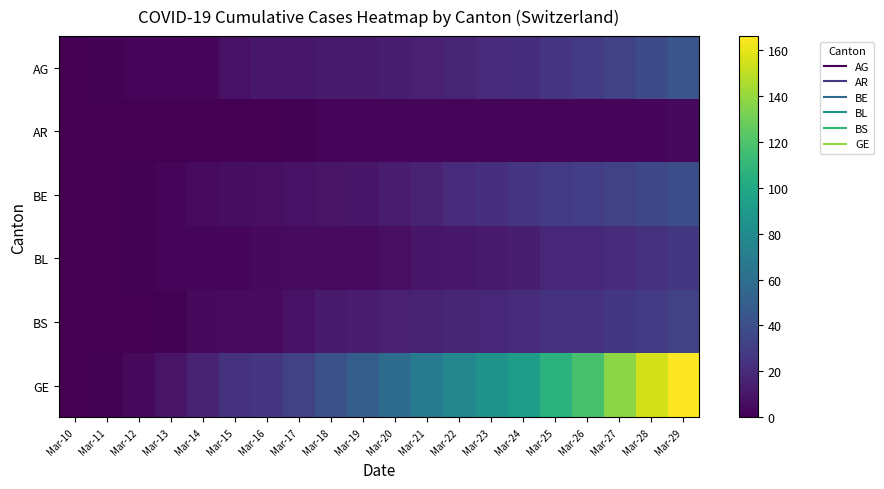

List the series in order of their peak value, highest first.

GE, AG, BE, BS, BL, AR